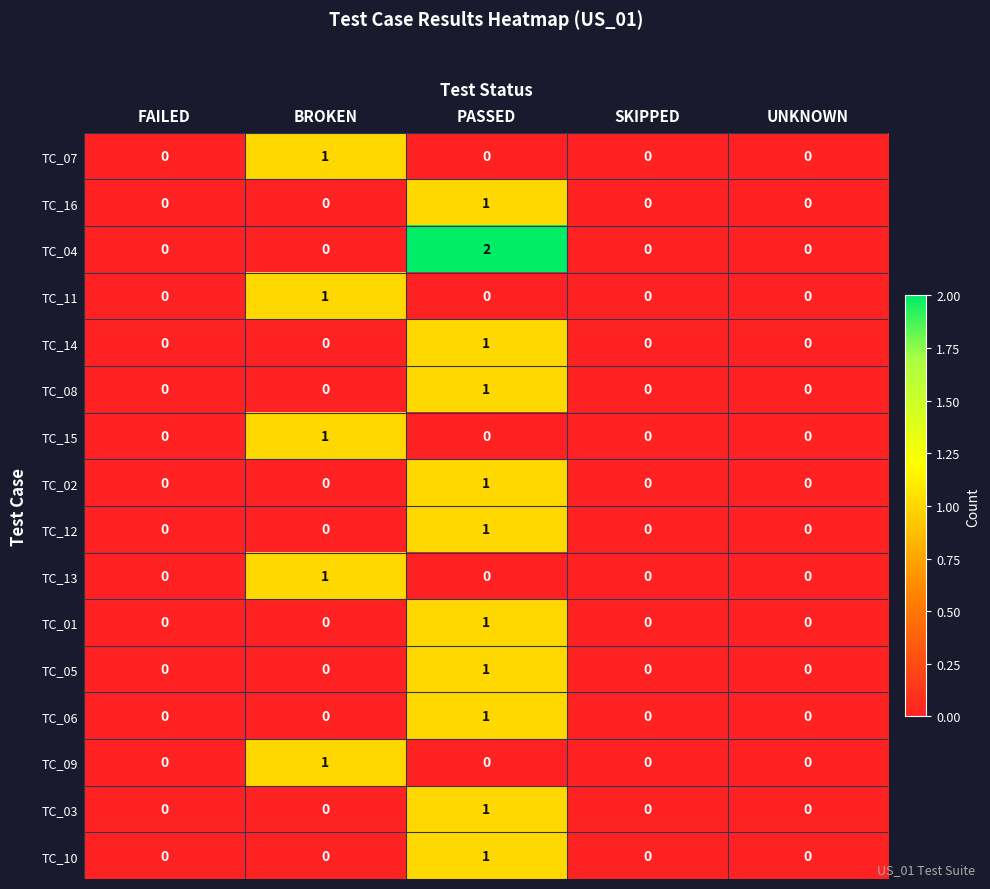

Which series has the largest total across all categories?

TC_04